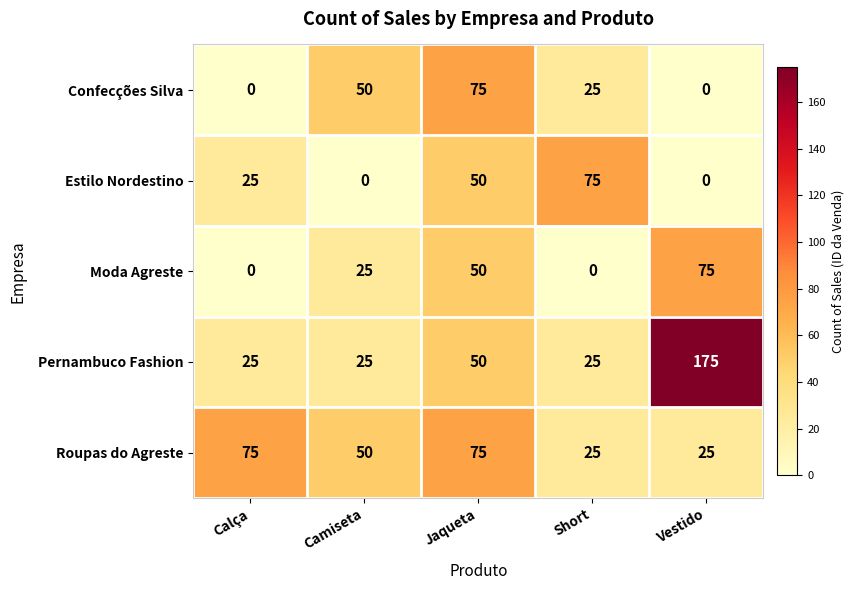

The Estilo Nordestino series shows 25 at Calça. True or false?

True